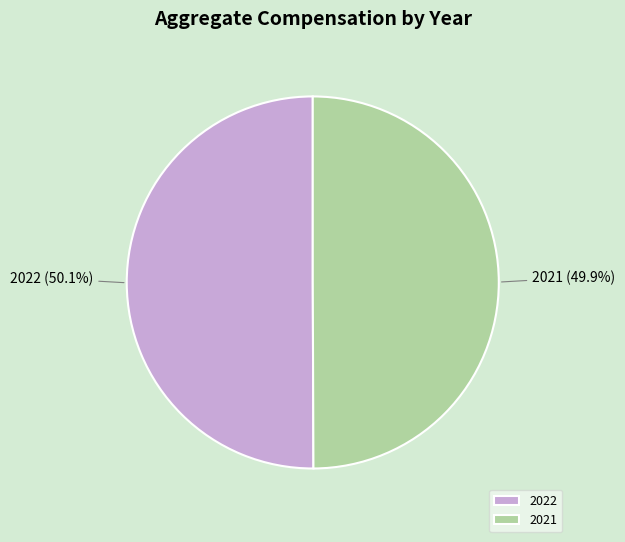

What is the ratio of the value at 2022 to the value at 2021?

1.0